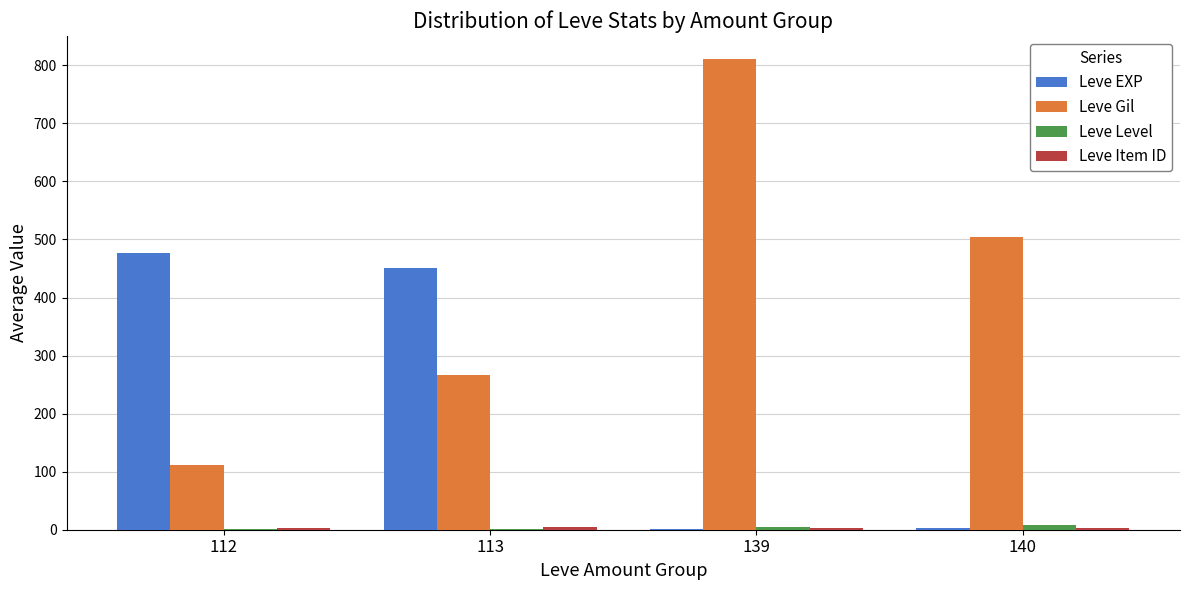

At which category is the sum across all series the highest?

139